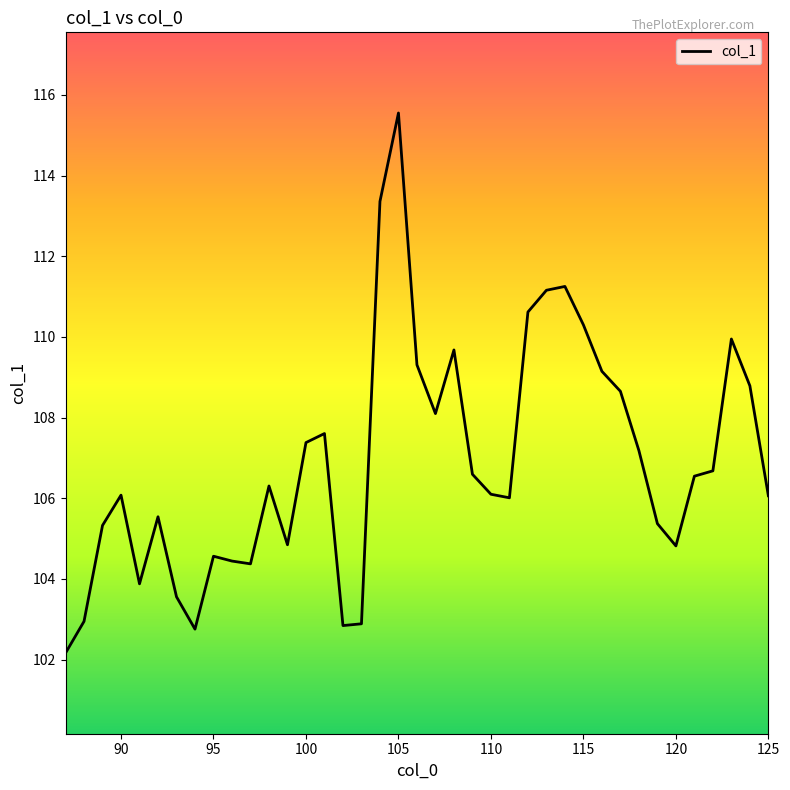

What is the difference between the maximum and minimum values?

13.4